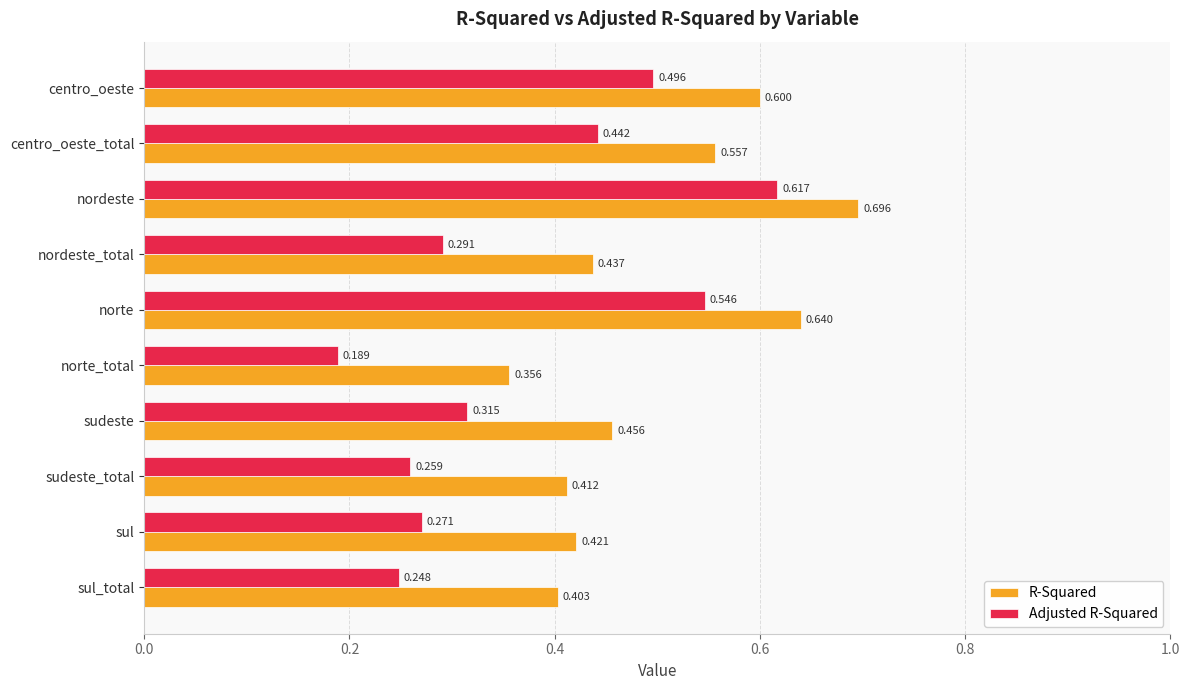

At sul, list the series in order from smallest to largest.

Adjusted R-Squared, R-Squared